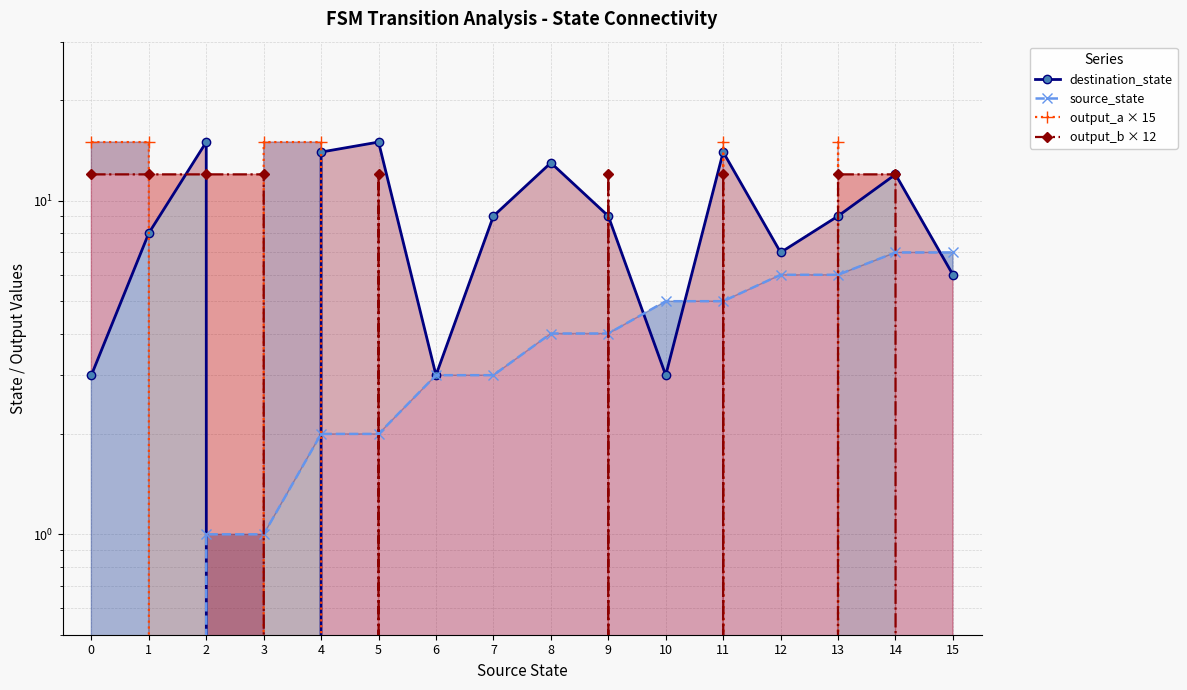

List the labels in order of destination_state value, largest first.

2, 5, 4, 11, 8, 14, 7, 9, 13, 1, 12, 15, 0, 6, 10, 3